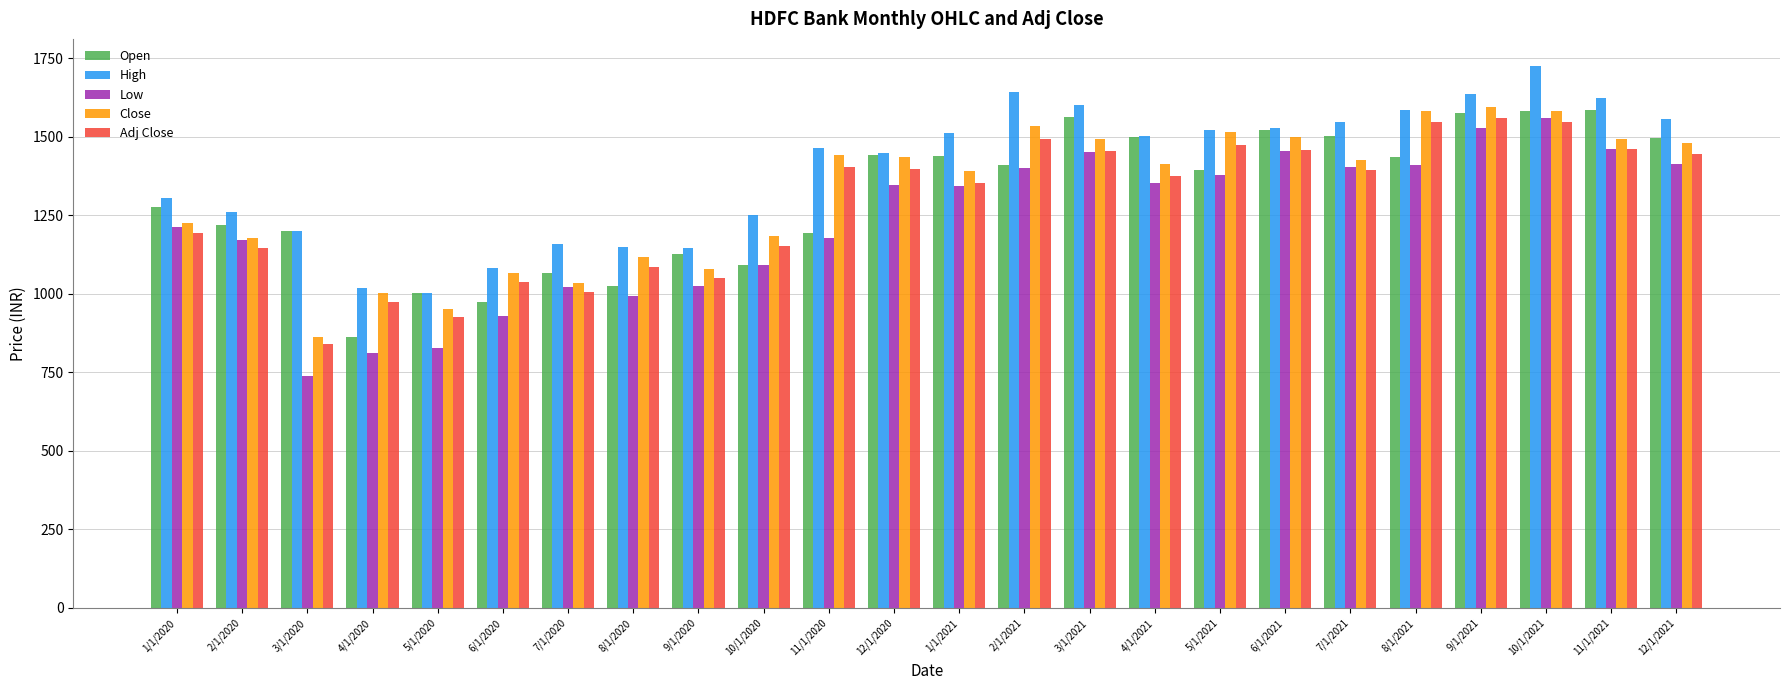

What is the maximum value for Adj Close?

1558.7